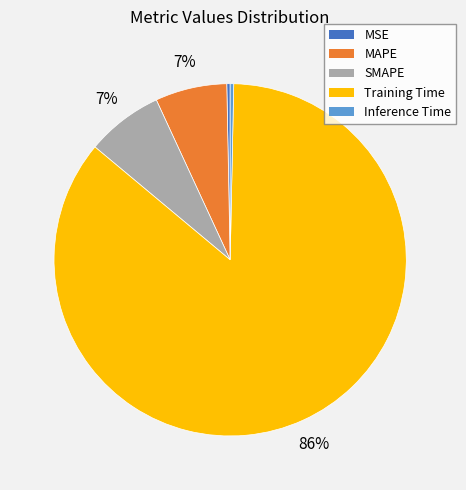

Between MAPE and Inference Time, which is larger?

MAPE